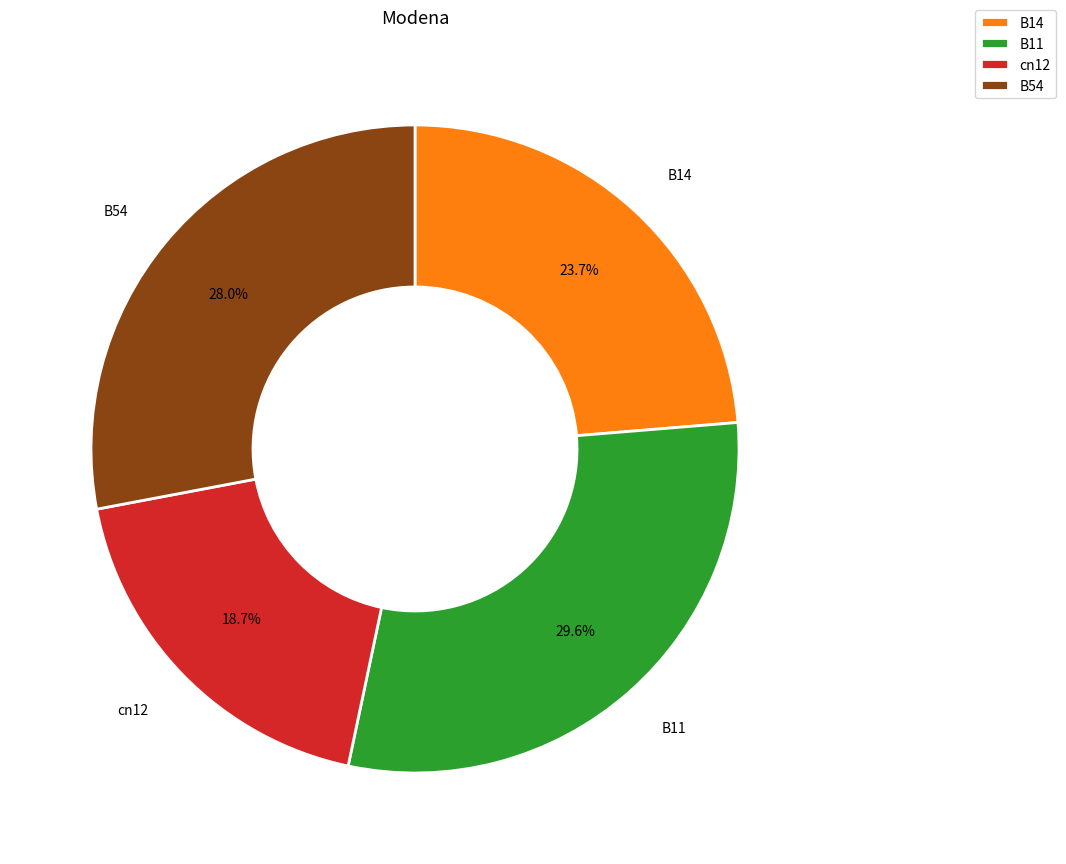

What is the largest slice in the pie chart?

B11